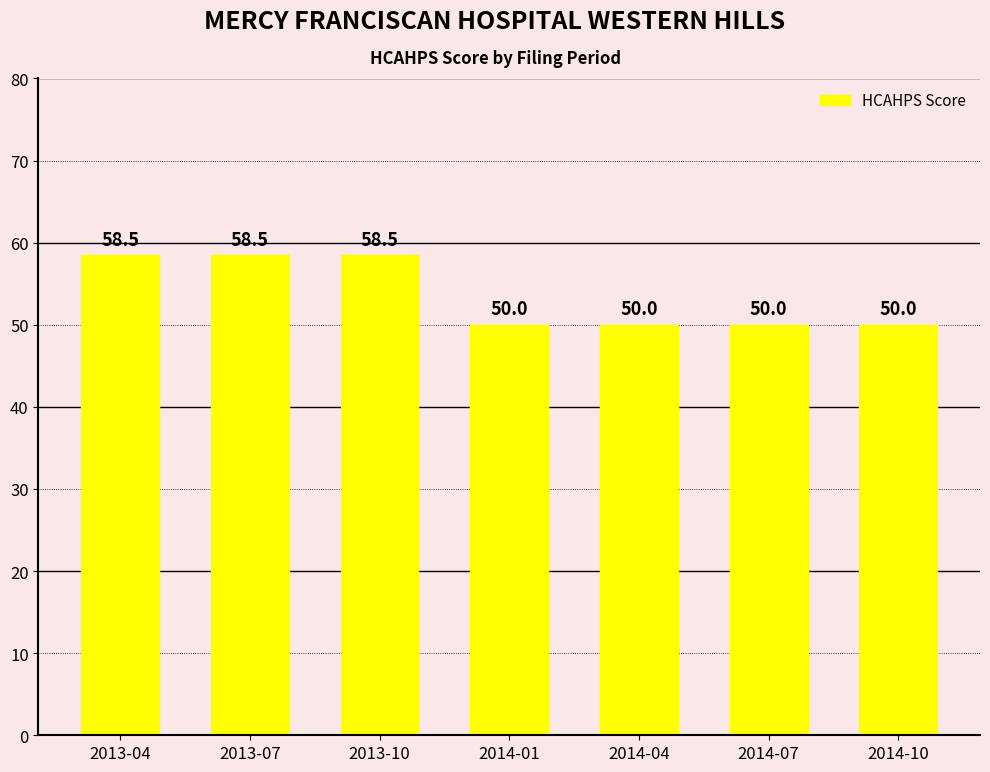

Is it true that the value at 2014-07 is 50.0?

True